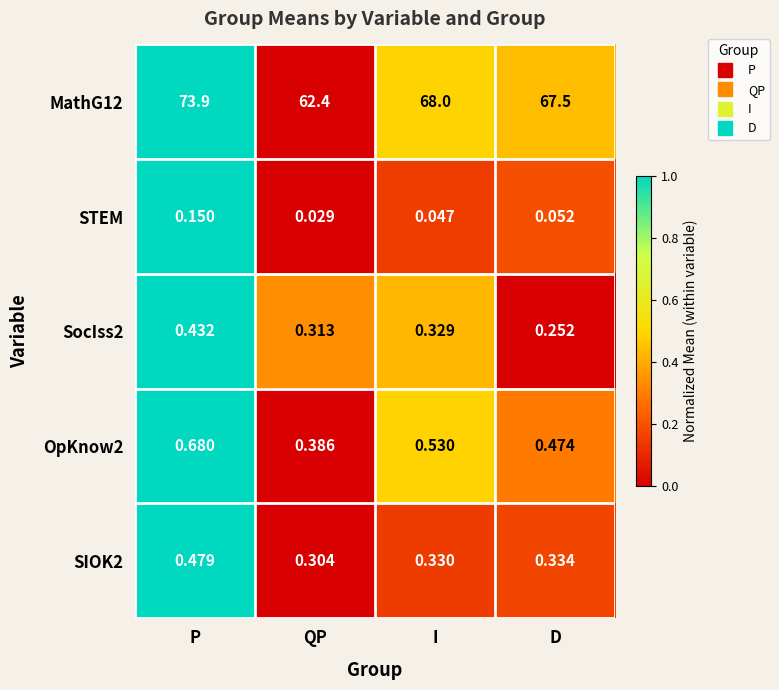

Where is OpKnow2 nearest to the value 0?

QP